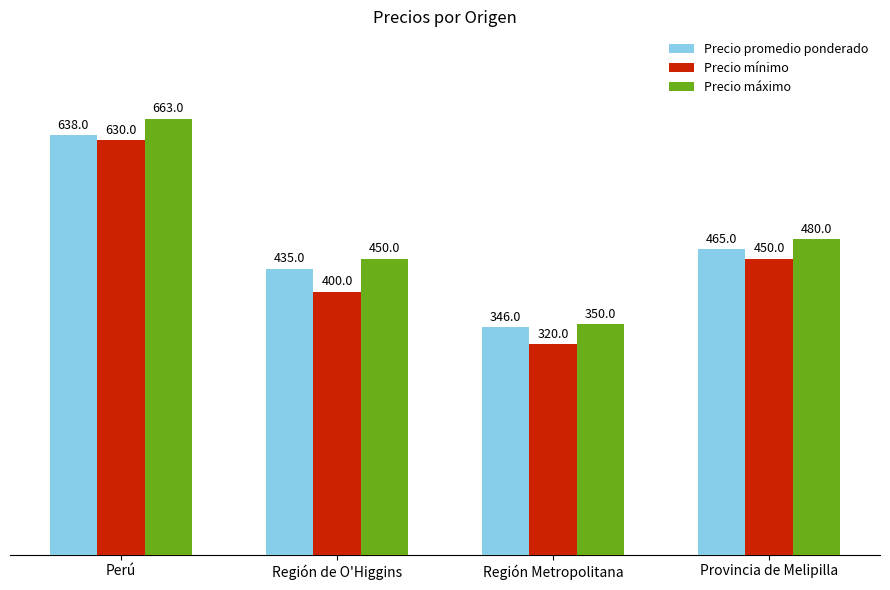

Which series has the widest spread of values?

Precio máximo